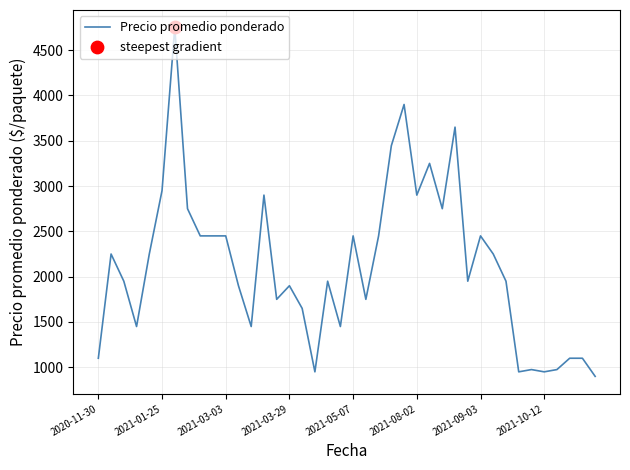

What is the smallest value displayed?

900